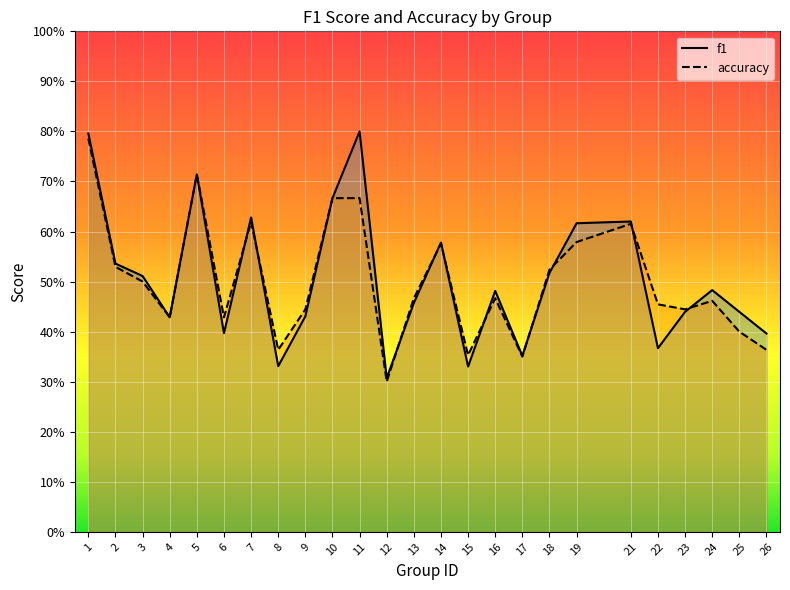

Rank the series at 19 from highest to lowest value.

f1, accuracy